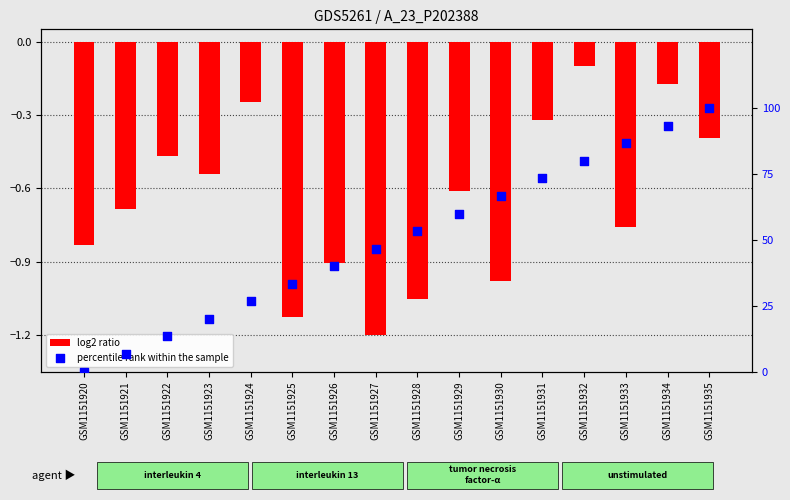

Which series contains the highest Y value?

percentile rank within the sample